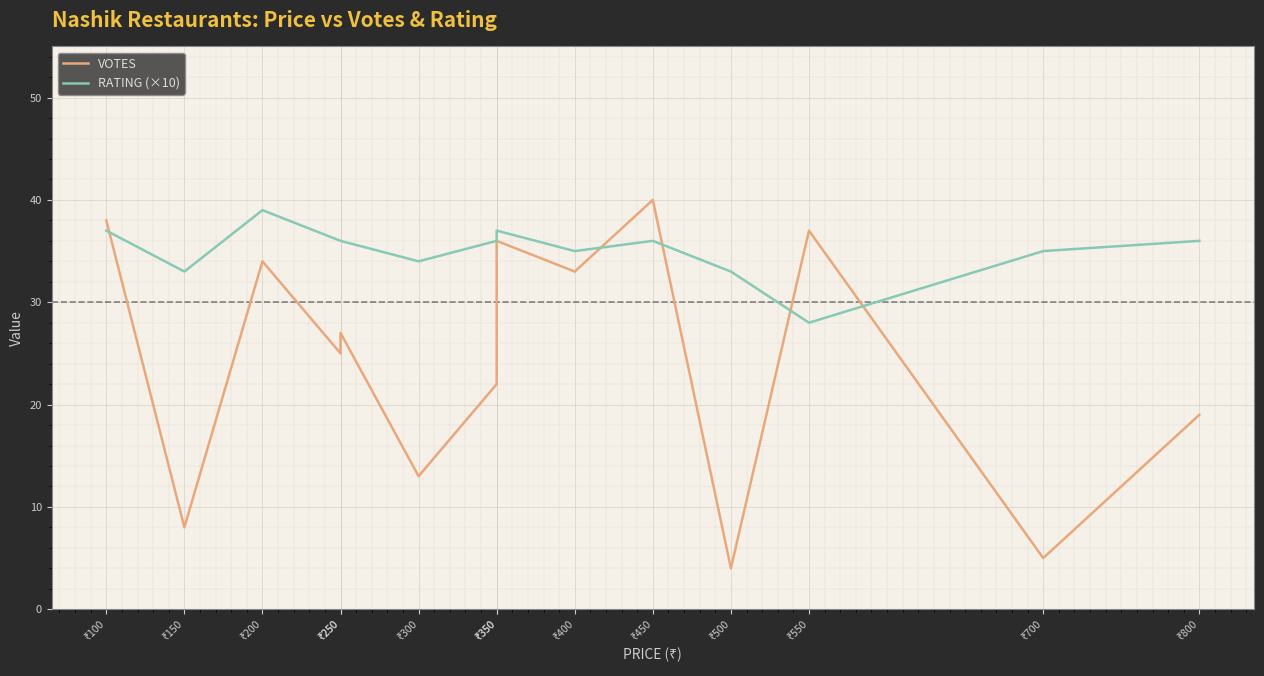

Rank the series by their average value, from highest to lowest.

RATING (×10), VOTES